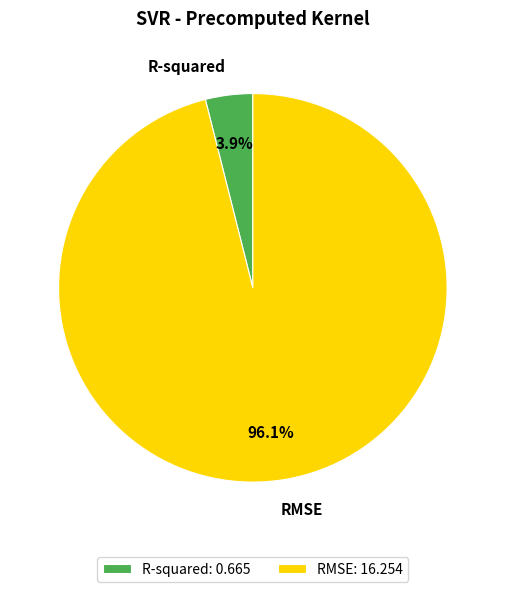

To the nearest percent, what portion does R-squared represent?

4%